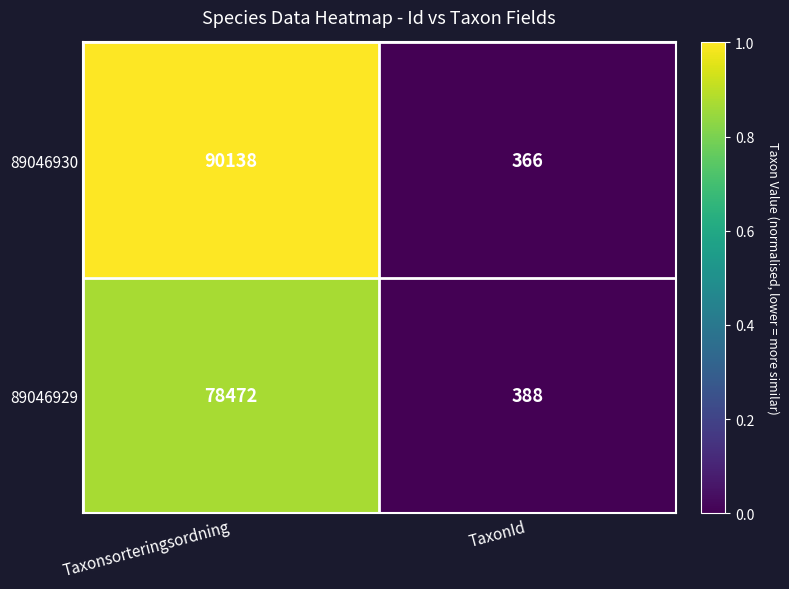

Count the number of data series in this chart.

2